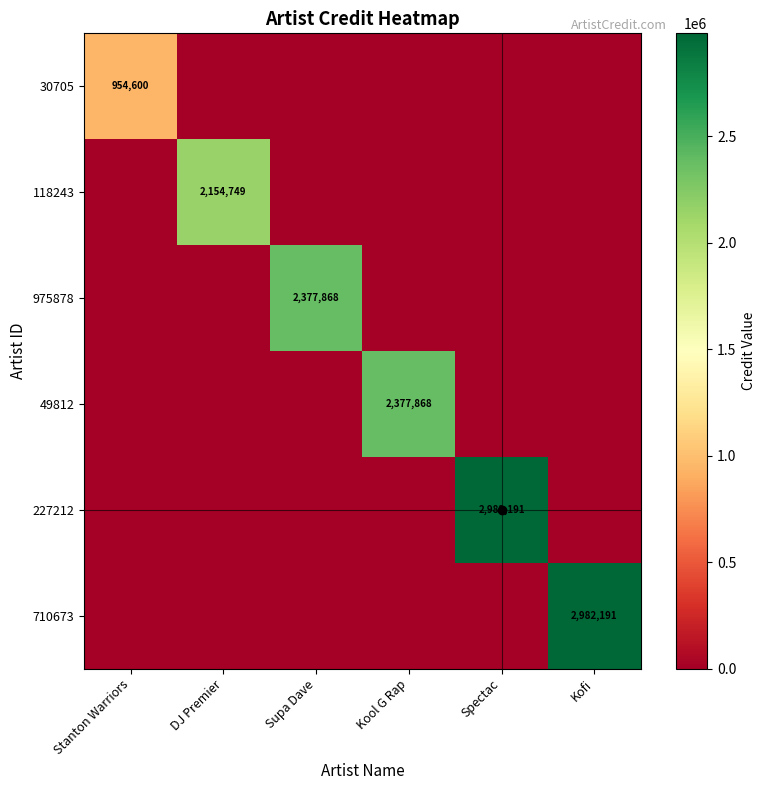

Which category has the highest value in the 49812 series?

Kool G Rap